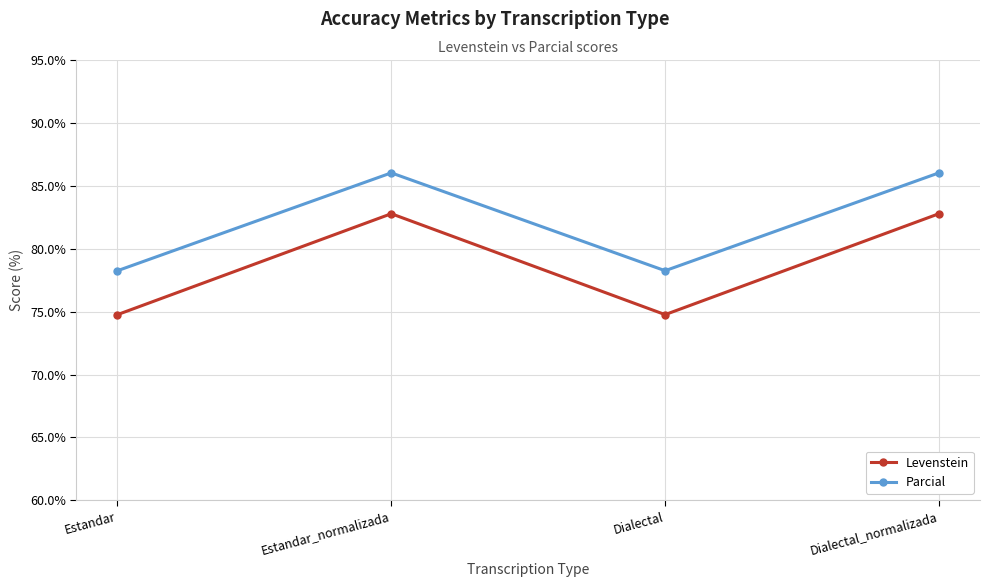

True or false: Parcial has more than 2 points higher than both neighbors.

False